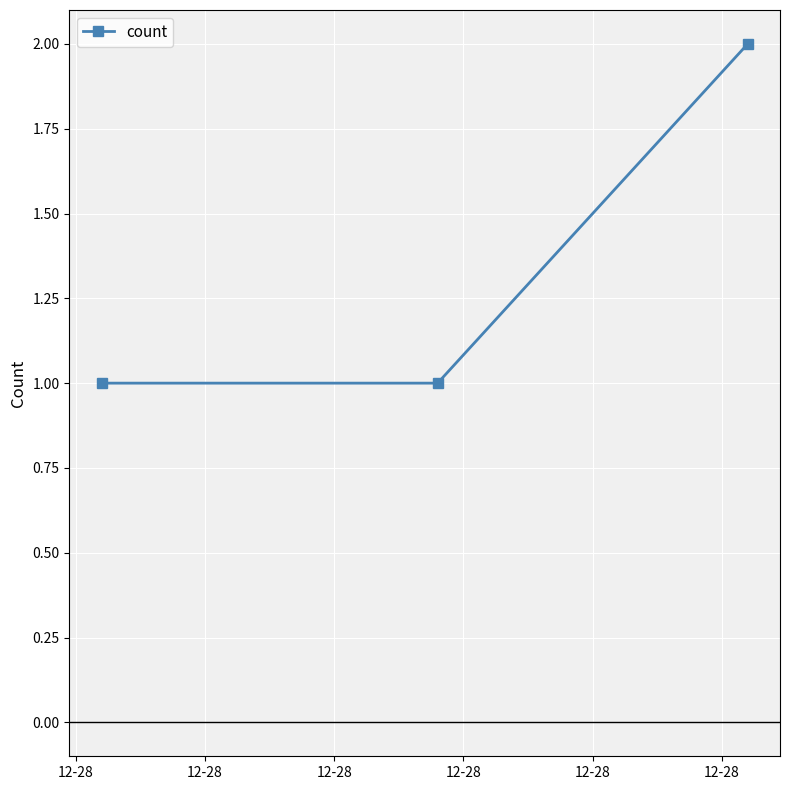

Reading left to right, extract all data points from this chart.

1	1	2